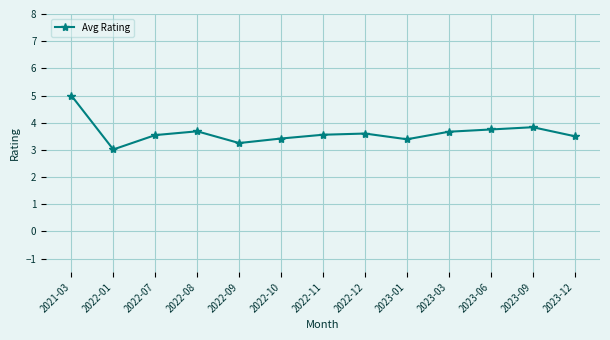

What is the label of the 9th point from the right?

2022-09